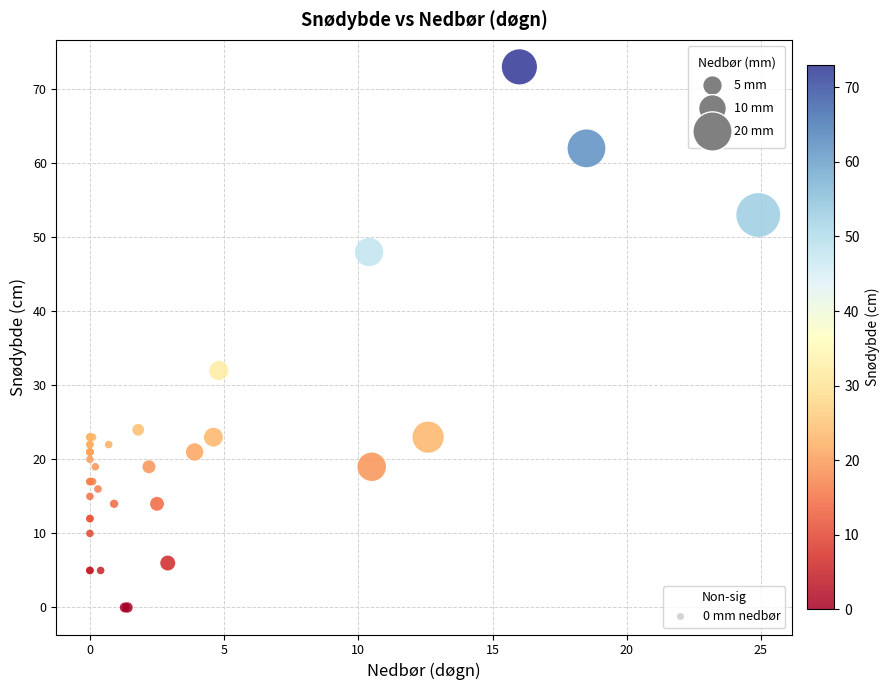

What Y value in the scatter plot is closest to 36?

32